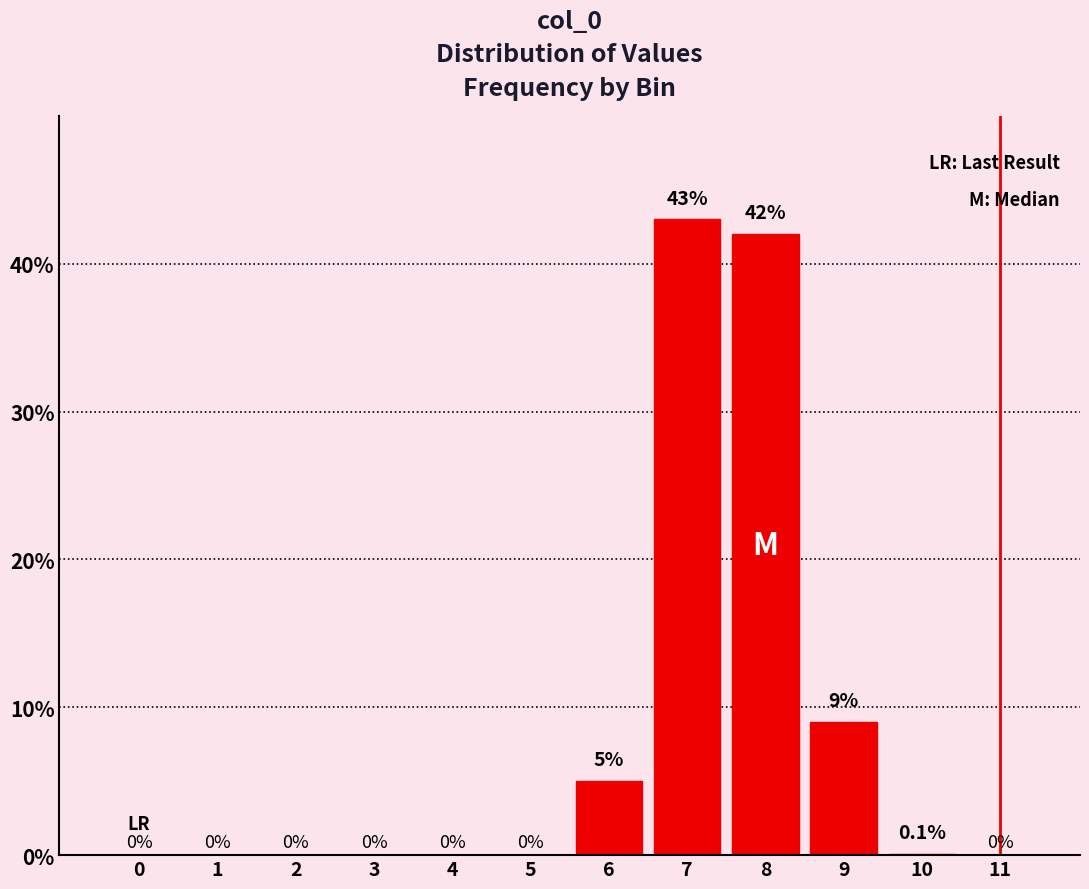

Reading left to right, list all the values displayed in this chart.

0=0.0	1=0.0	2=0.0	3=0.0	4=0.0	5=0.0	6=5.0	7=43.0	8=42.0	9=9.0	10=0.1	11=0.0